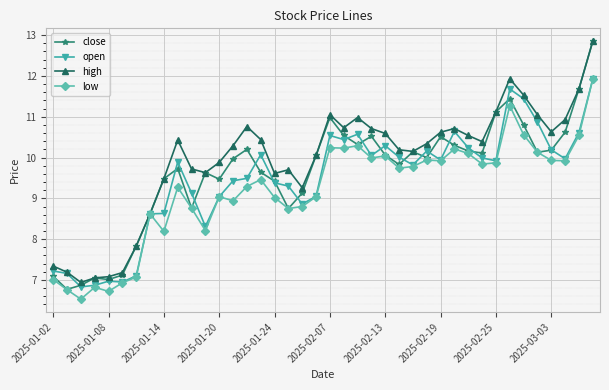

Which series has the largest total across all categories?

high